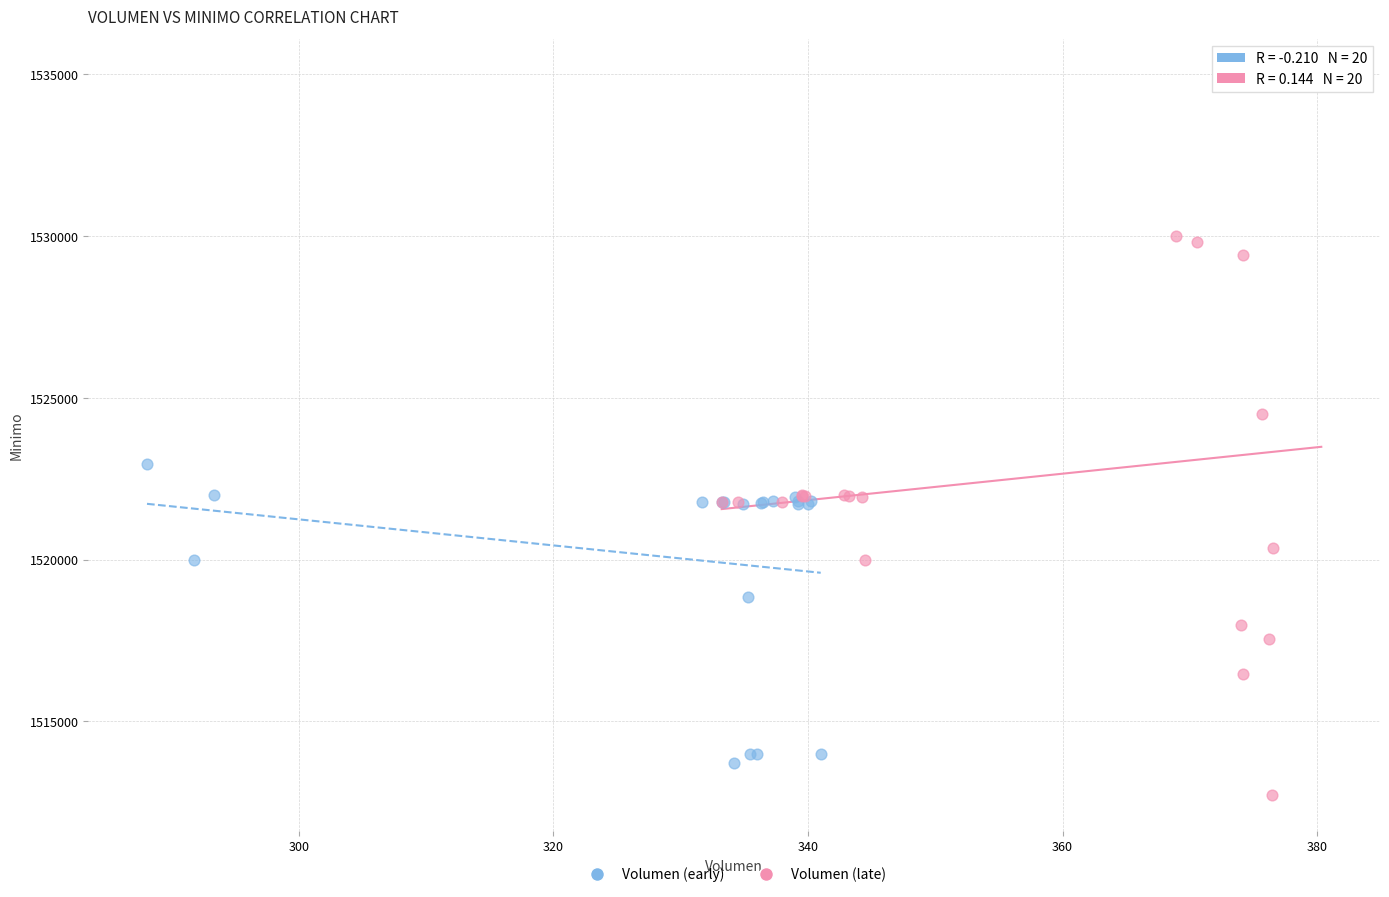

Which series contains the highest Y value?

Volumen (late)